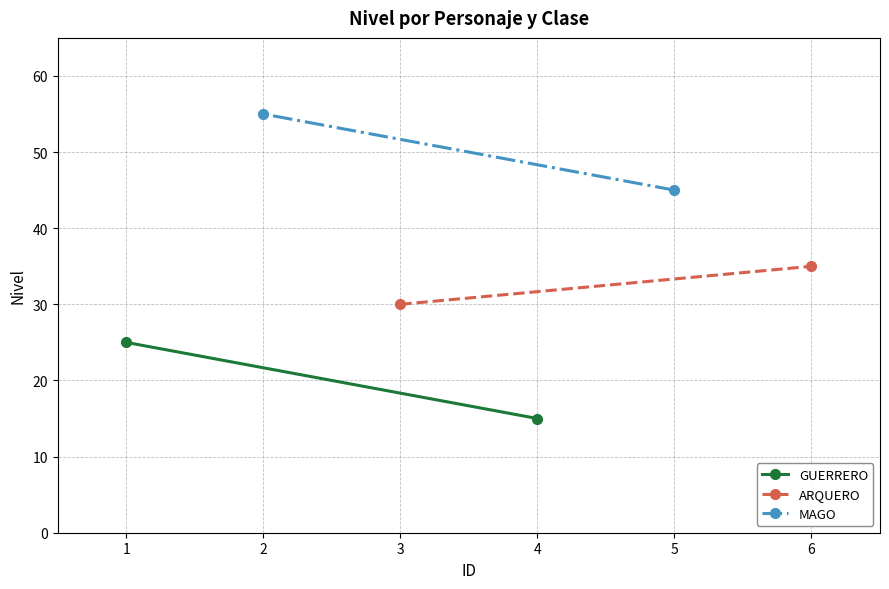

Between 1 and 2, which series saw the biggest shift?

GUERRERO